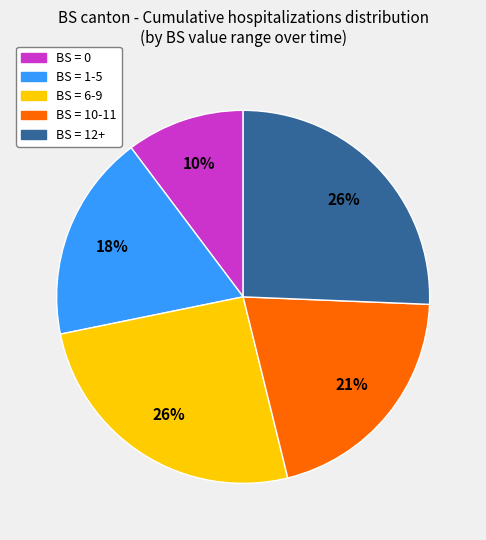

How many segments does this pie chart have?

5